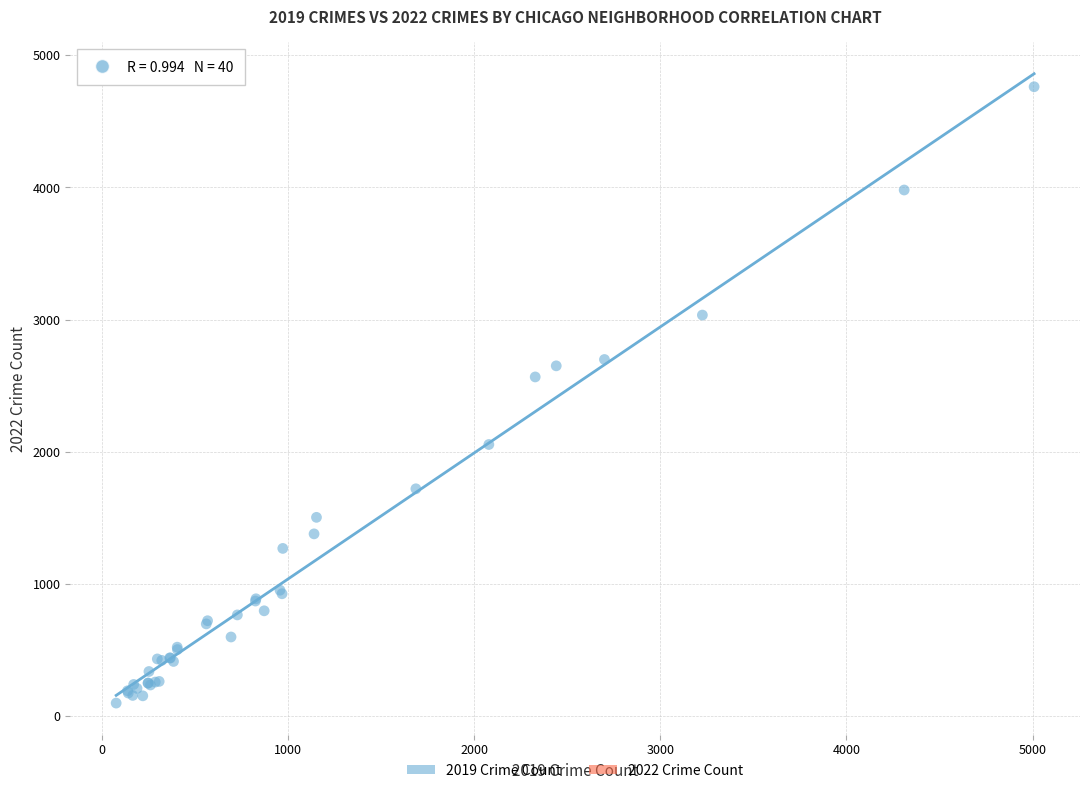

What Y value in the scatter plot is closest to 2430?

2566